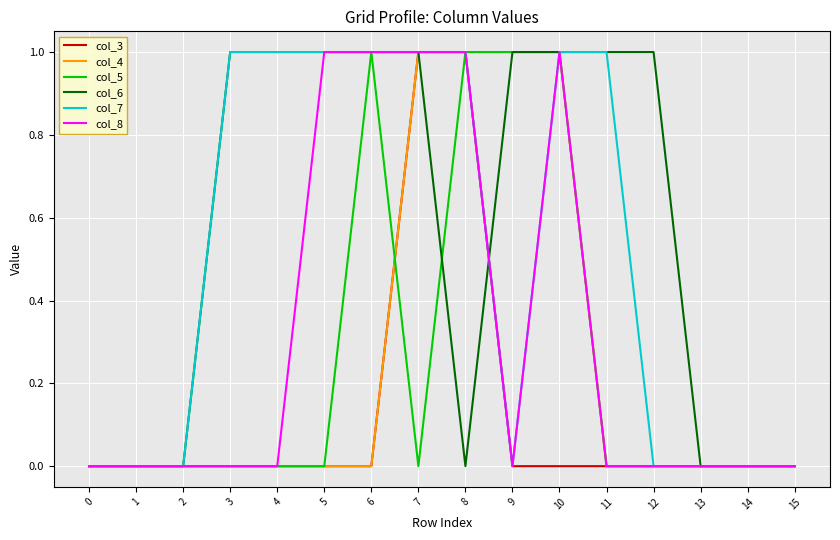

Which series has the largest total across all categories?

col_6